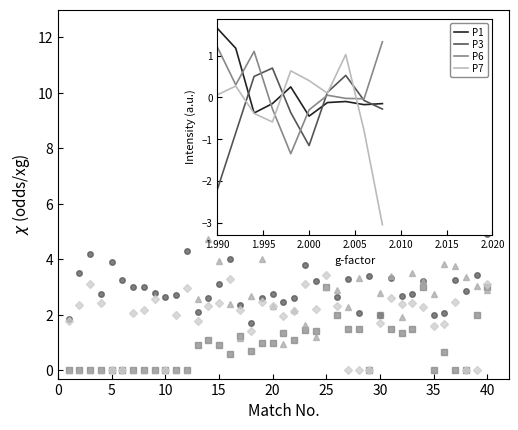

The XG_Total_Pre series shows -2.5 at 4. True or false?

False